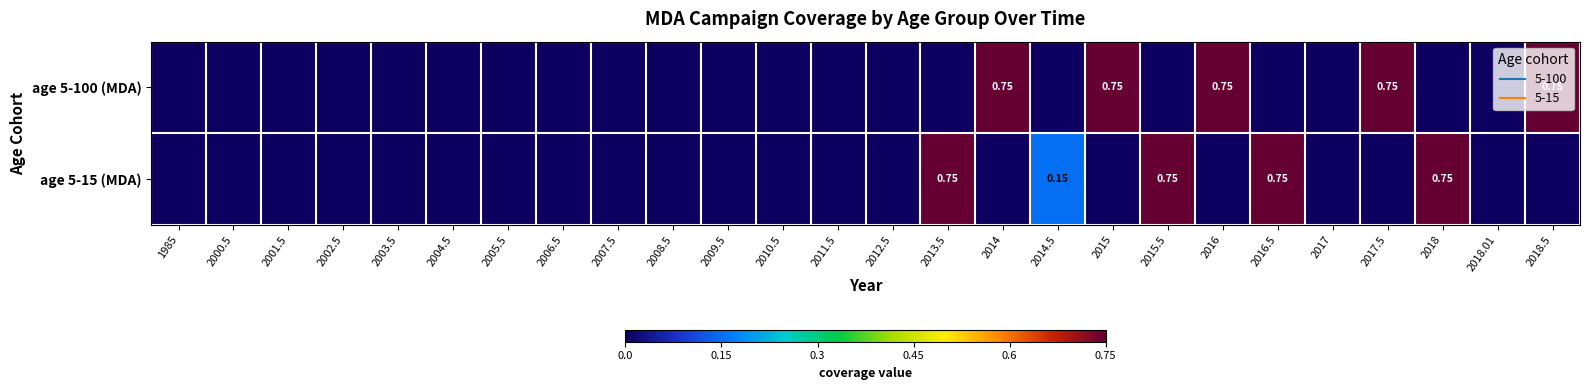

Rank the series by their average value, from highest to lowest.

age 5-100 (MDA), age 5-15 (MDA)